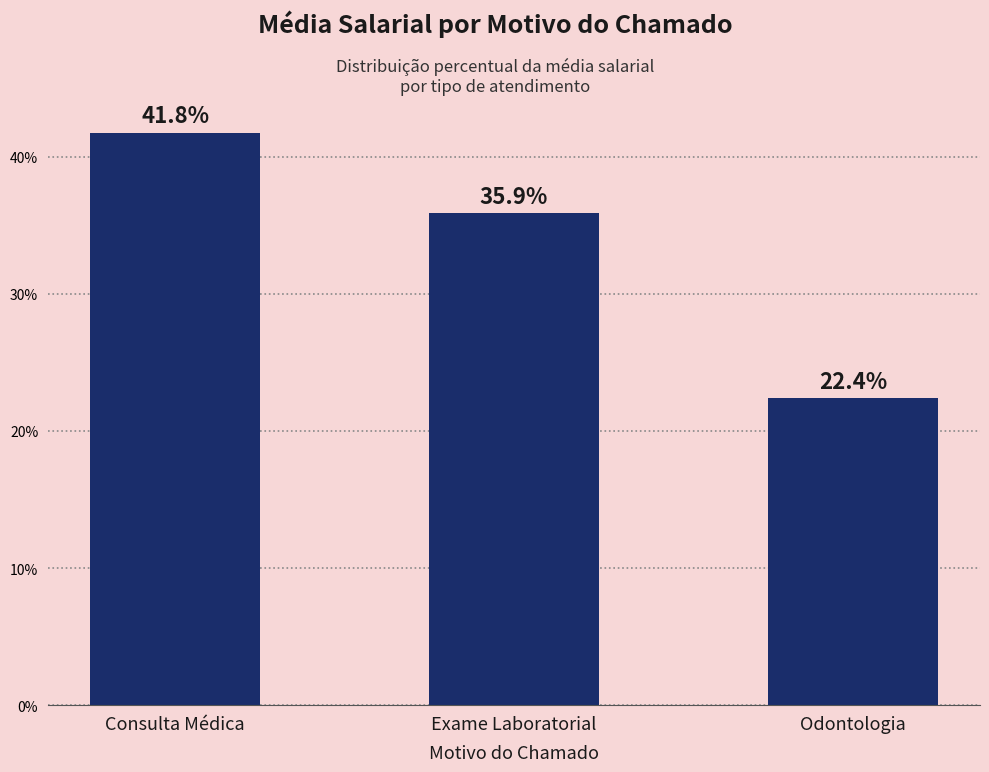

What position from the left is Odontologia?

3